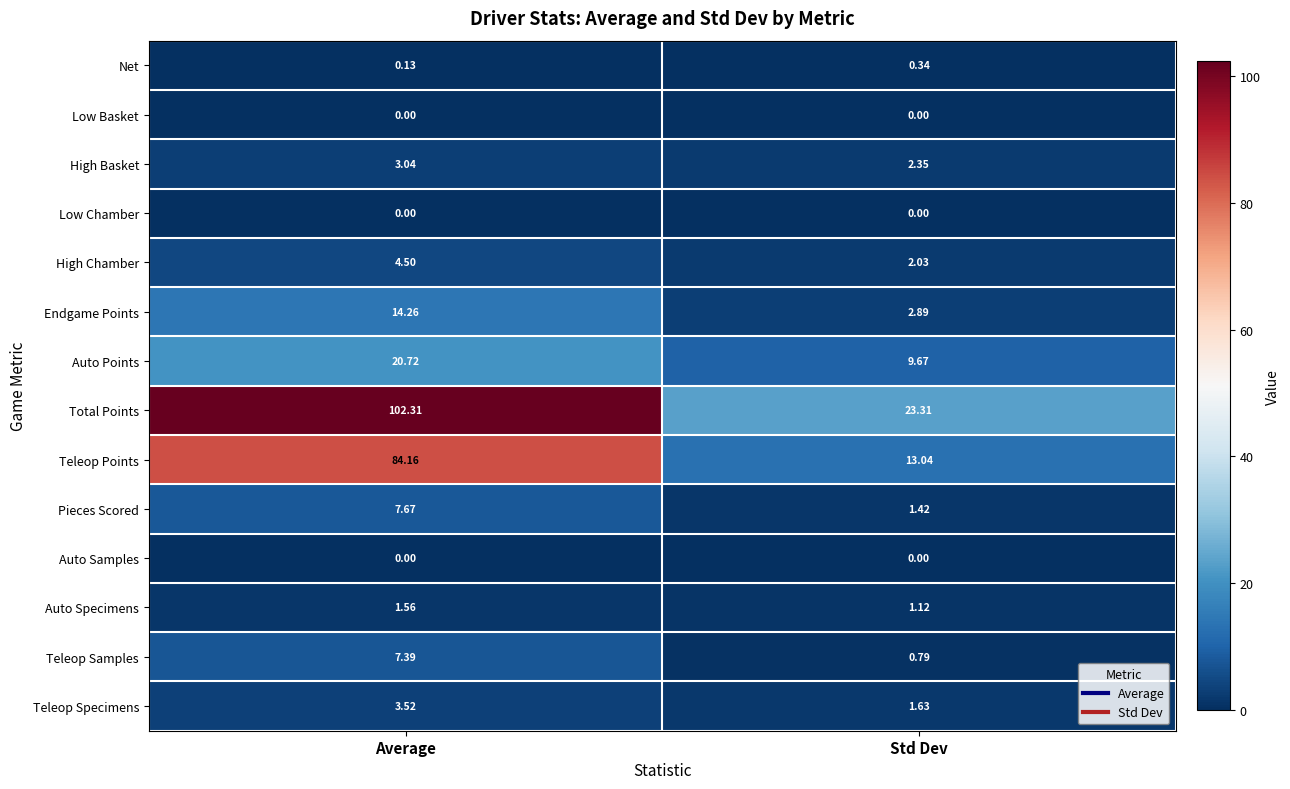

Where is Net nearest to the value 0?

Average